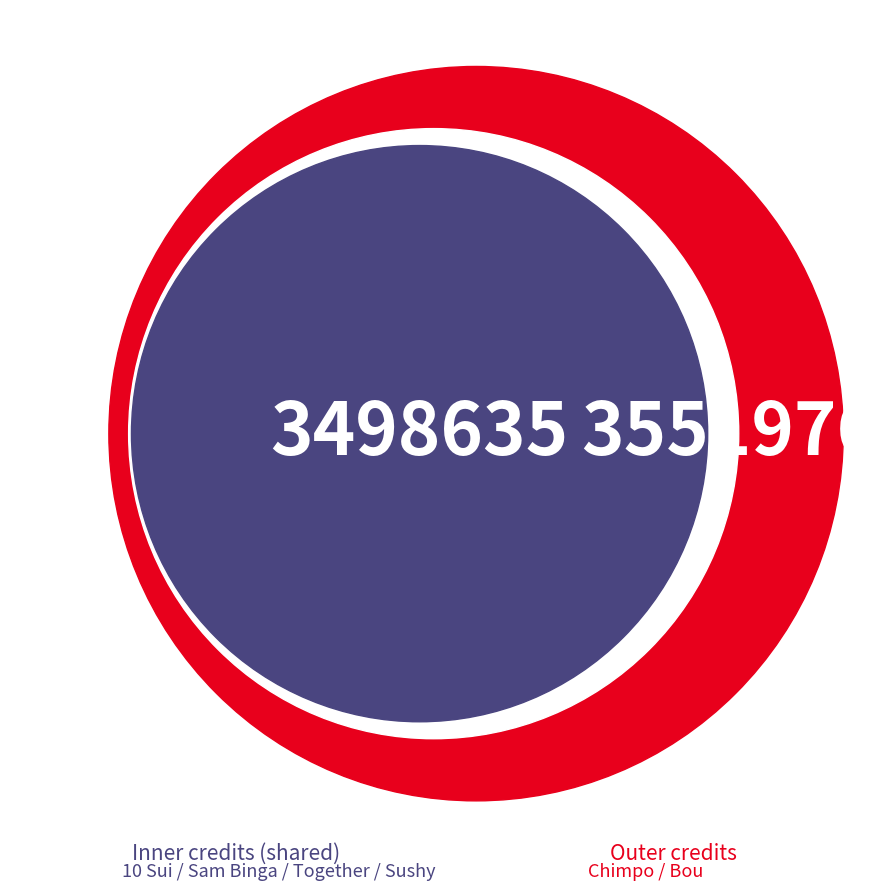

The Sushy slice represents 6% of the pie. True or false?

False